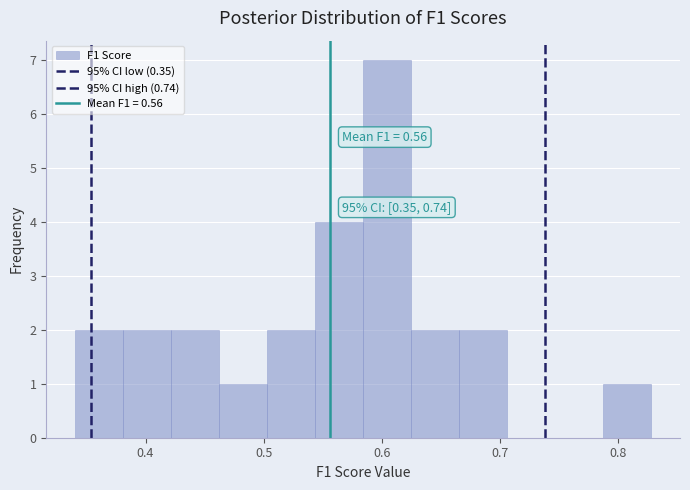

Which range on the x-axis has the tallest bar?

0.58 to 0.62